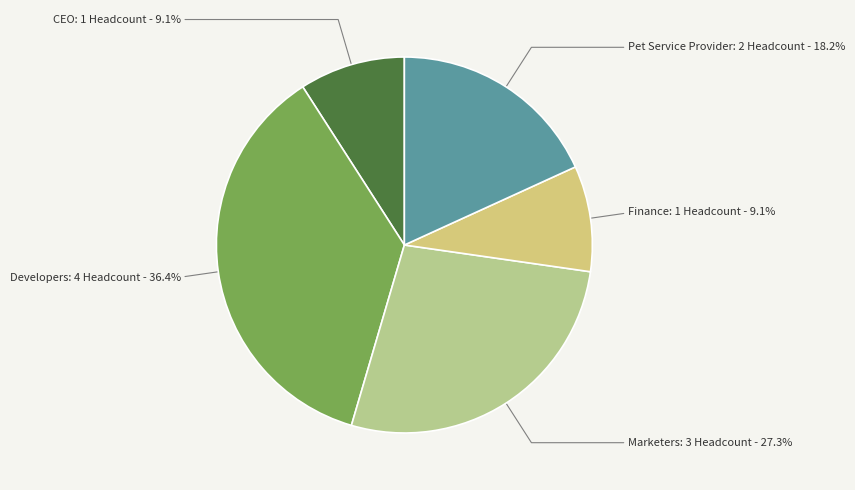

What percentage is the Pet Service Provider slice, to the nearest percent?

18%